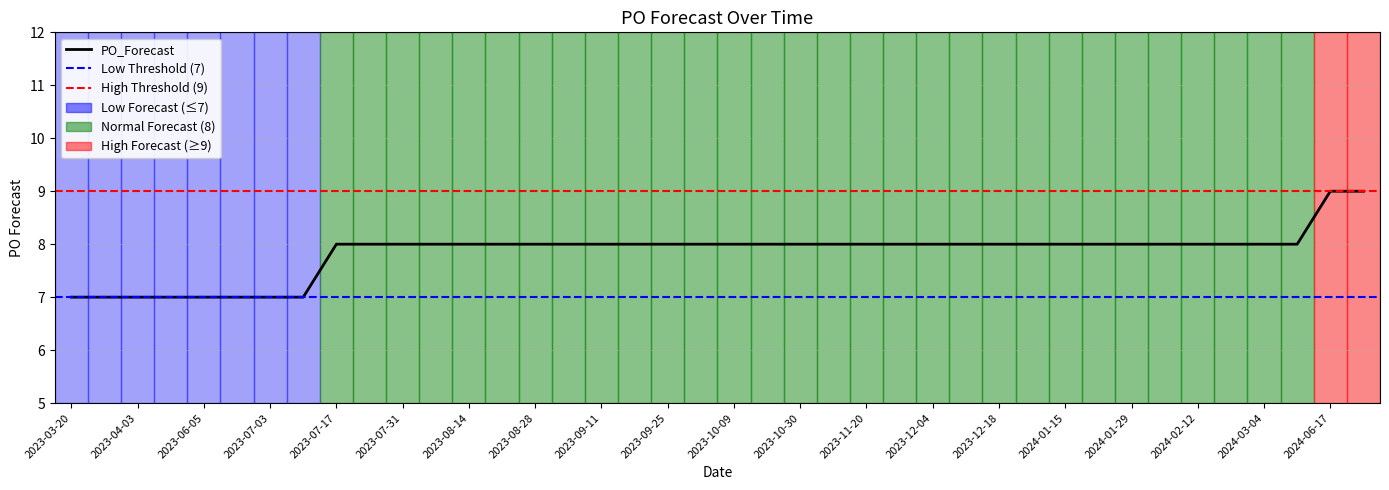

Count the values in the range 8 to 9.

32